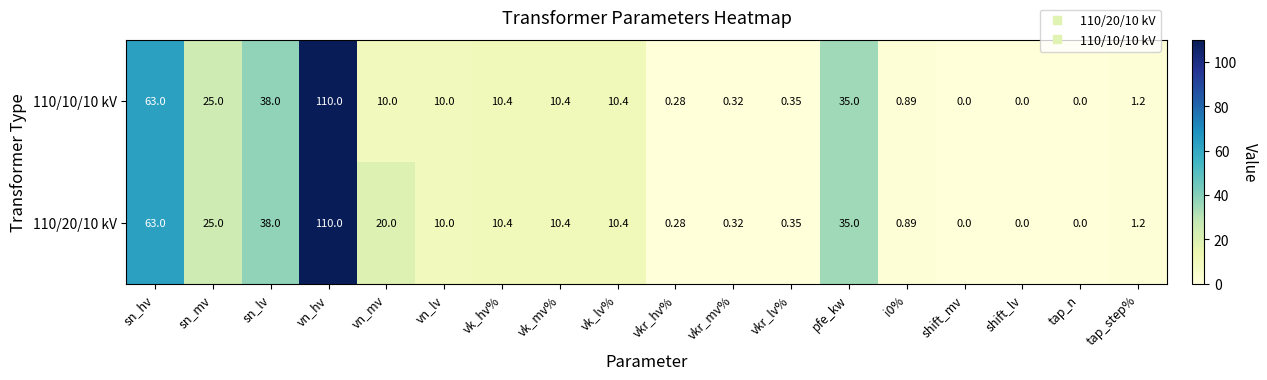

Is the value of 110/10/10 kV at vkr_hv% greater than the value of 110/20/10 kV at sn_hv?

No